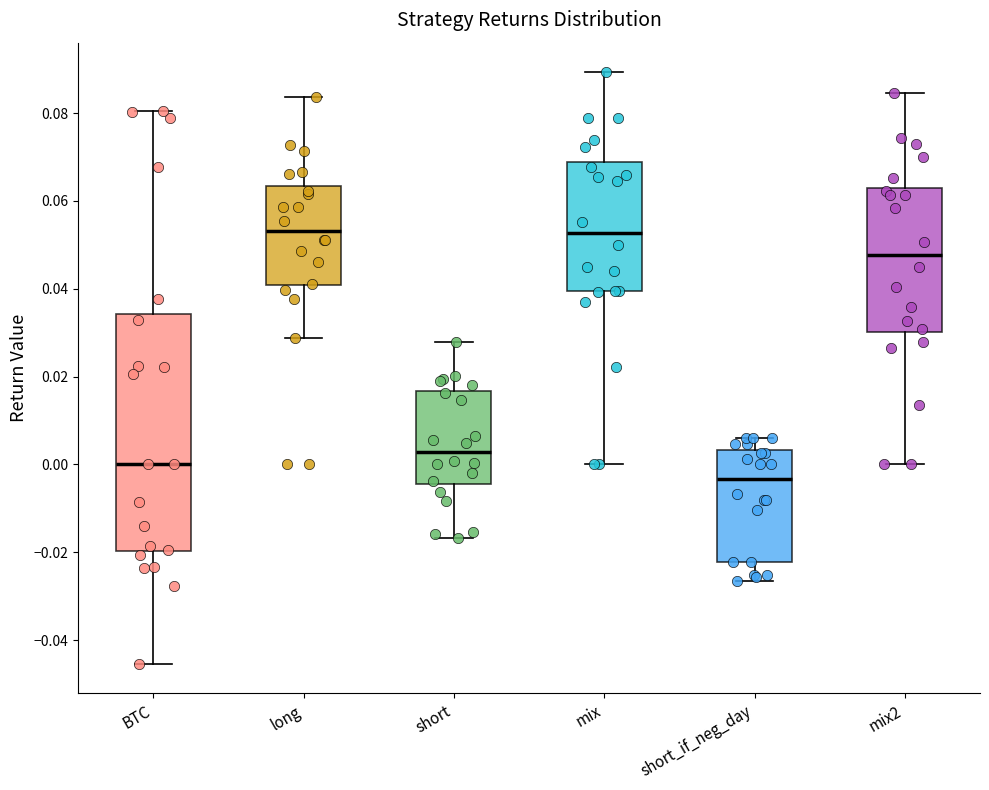

Reading left to right, read every box against the y-axis: the position of its median line, the range the box covers, and the ends of its whiskers. The values are not printed on the chart, so give them approximately, as read against the axis.

BTC: median 0.000, box -0.020 to 0.034, whiskers -0.046 to 0.080
long: median 0.054, box 0.040 to 0.064, whiskers 0.028 to 0.084
short: median 0.002, box -0.004 to 0.016, whiskers -0.016 to 0.028
mix: median 0.052, box 0.040 to 0.068, whiskers 0.000 to 0.090
short_if_neg_day: median -0.004, box -0.022 to 0.004, whiskers -0.026 to 0.006
mix2: median 0.048, box 0.030 to 0.062, whiskers 0.000 to 0.084